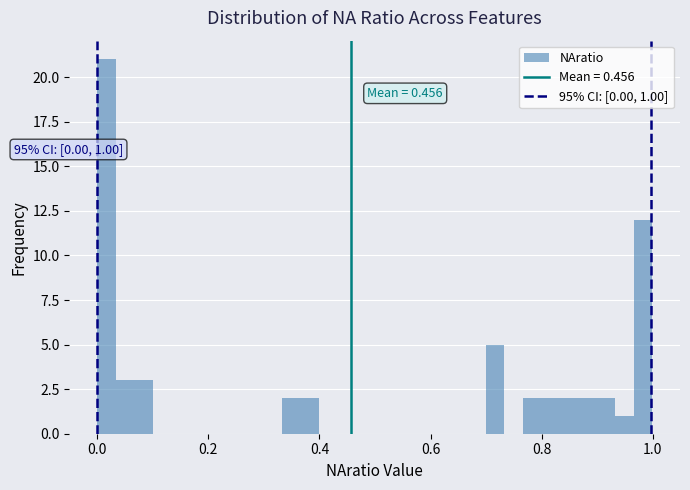

Around what value on the x-axis is the tallest bar? Give the approximate position of its centre, as read against the axis.

0.02